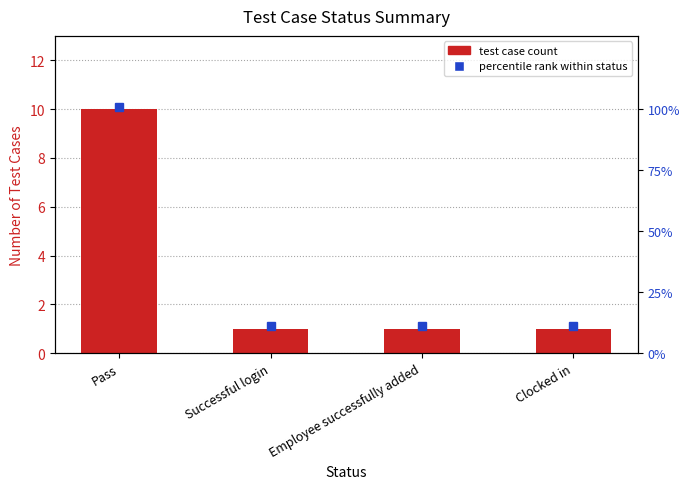

What value does the data have at Successful login?

1